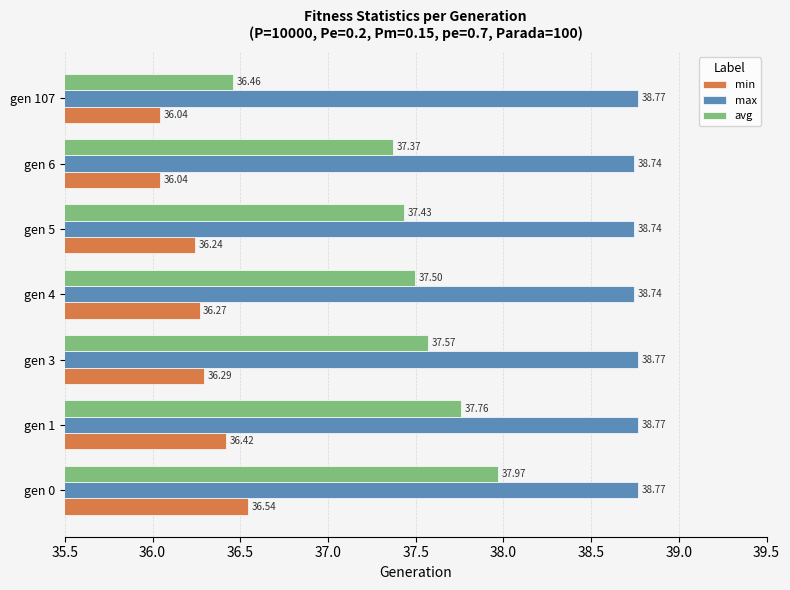

What is the sum of all min values?

253.8